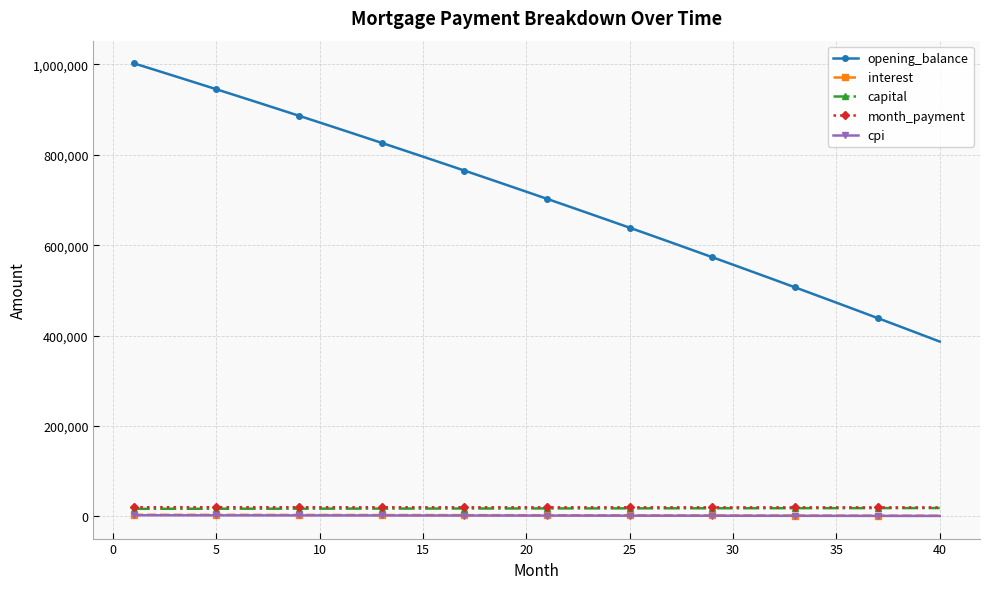

True or false: interest and month_payment cross at least once.

False